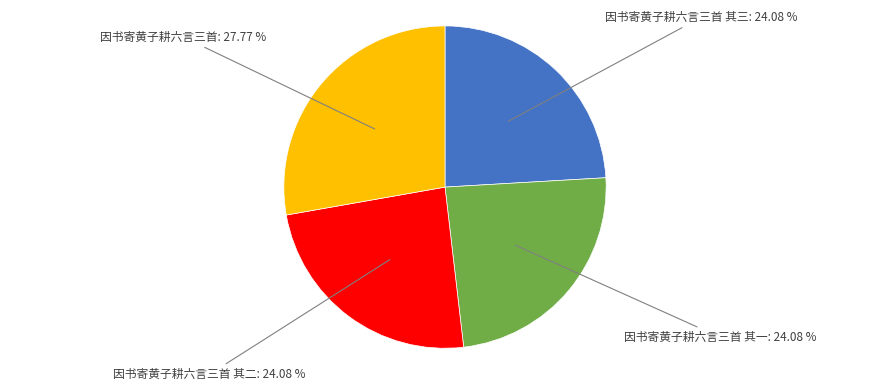

Is there any slice that represents more than half of the pie?

No